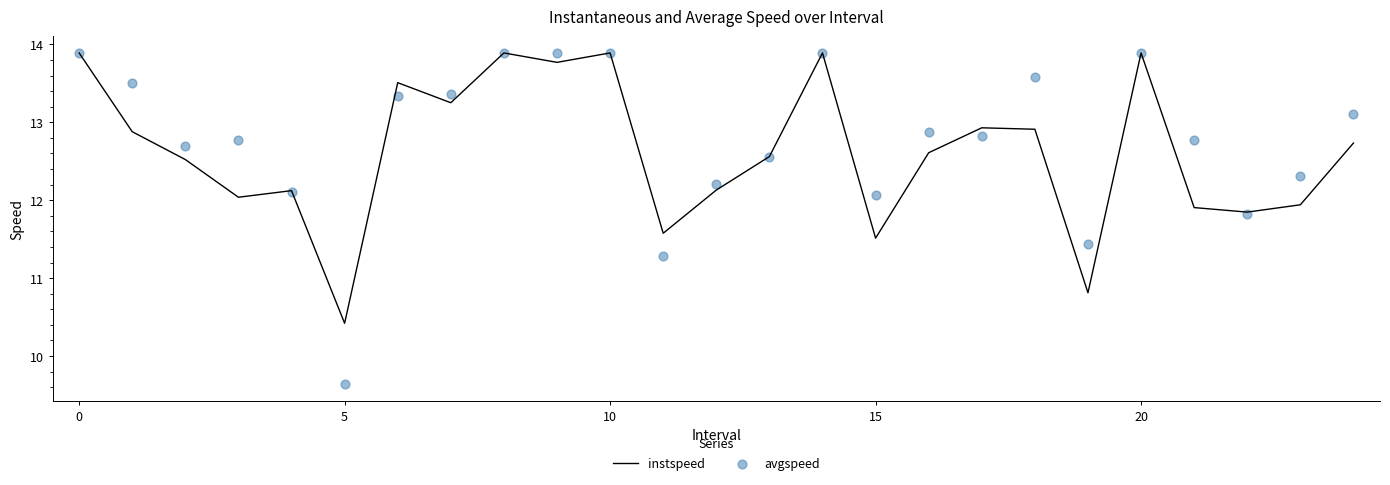

What is the maximum value for instspeed?

13.9